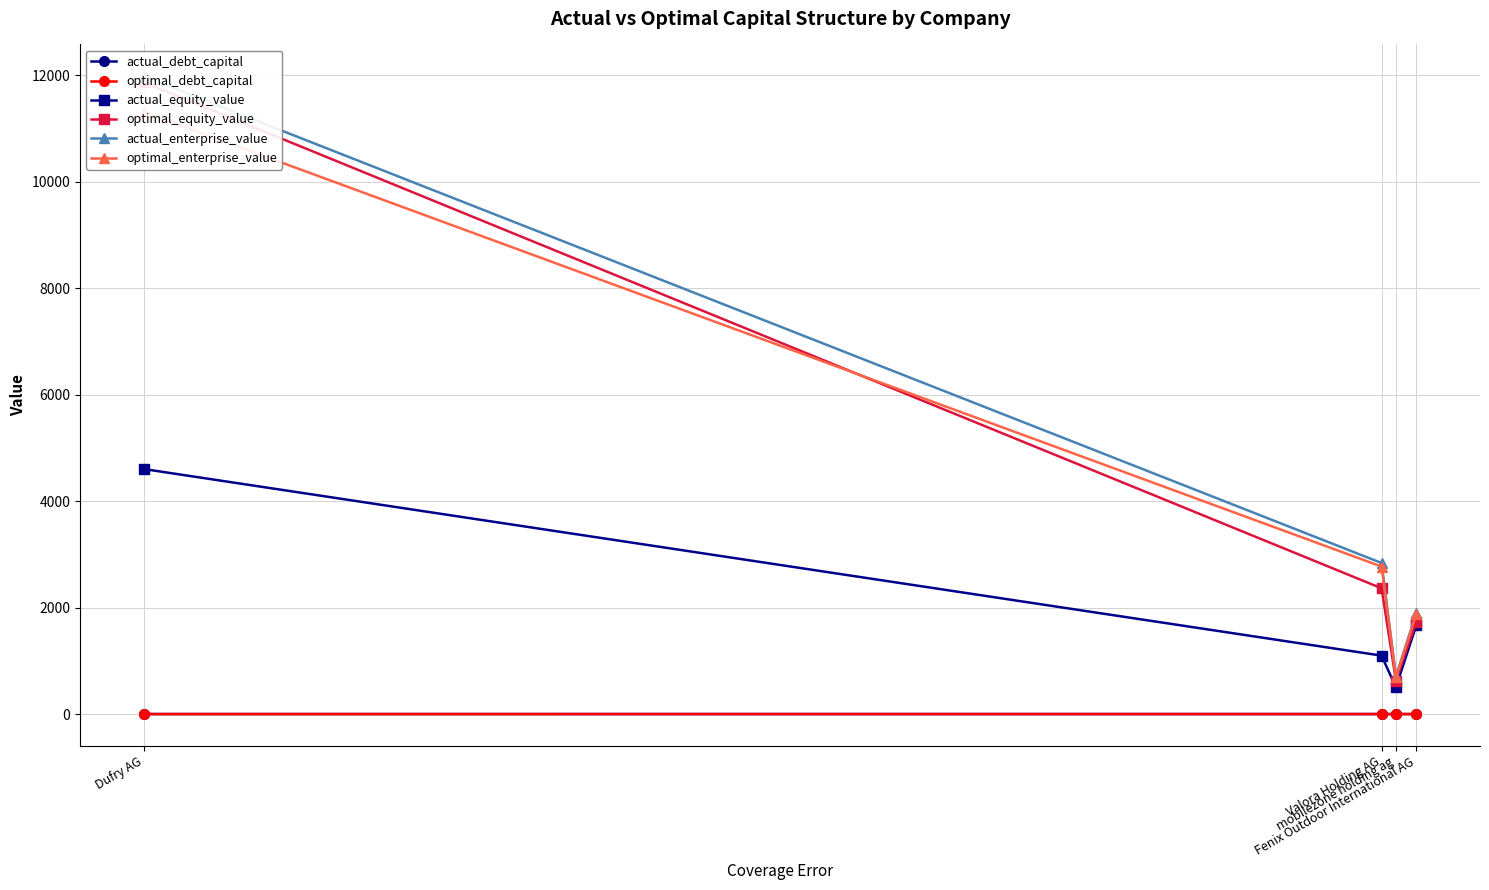

Reading left to right, list all the values displayed in this chart.

actual_debt_capital: 0.6	0.6	0.4	0.2
optimal_debt_capital: 0.0	0.2	0.2	0.1
actual_equity_value: 4601.5	1097.7	501.6	1671.6
optimal_equity_value: 11863.8	2361.5	623.9	1737.8
actual_enterprise_value: 11975.0	2836.8	710.6	1902.2
optimal_enterprise_value: 11307.4	2769.3	690.7	1886.8